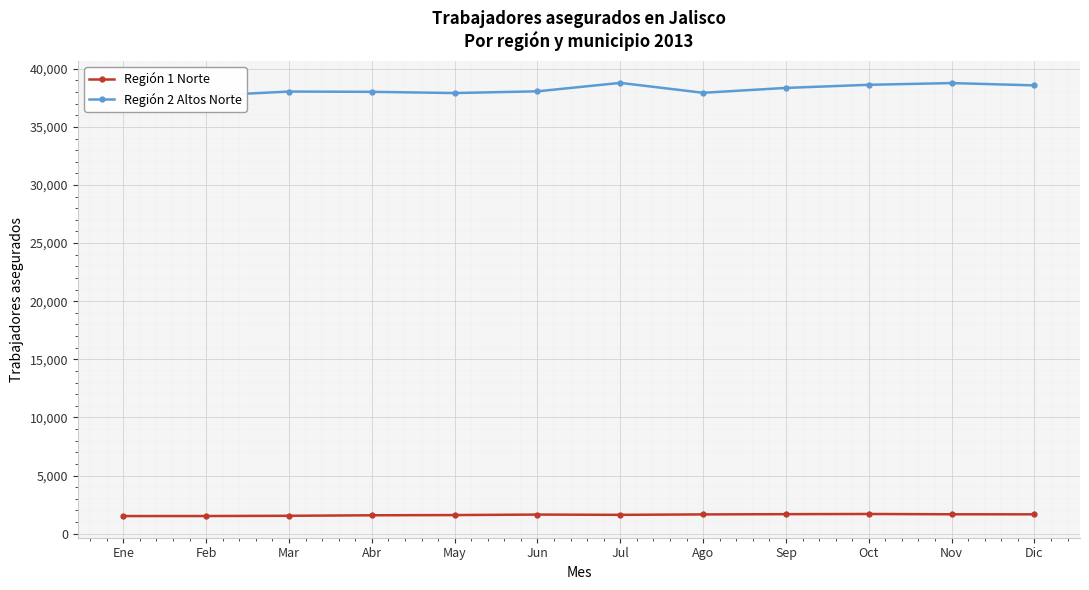

The Región 1 Norte series shows 1596 at May. True or false?

True